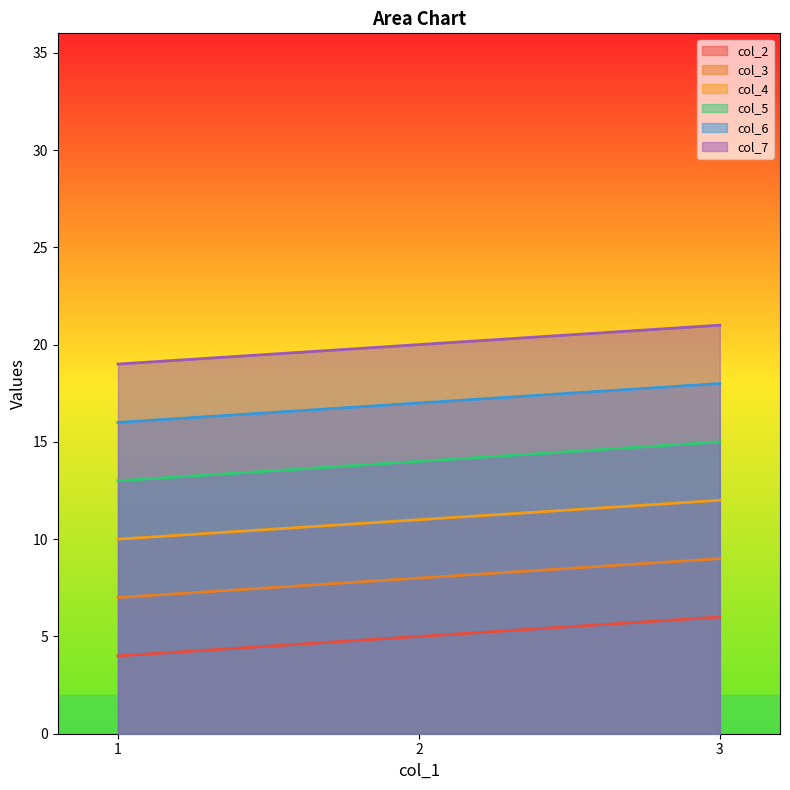

How many values in the col_5 series are below 14?

1